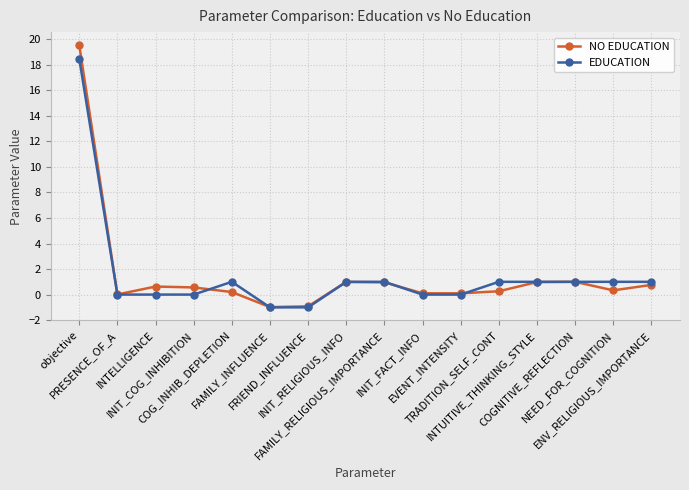

True or false: EDUCATION and NO EDUCATION intersect in this chart.

True